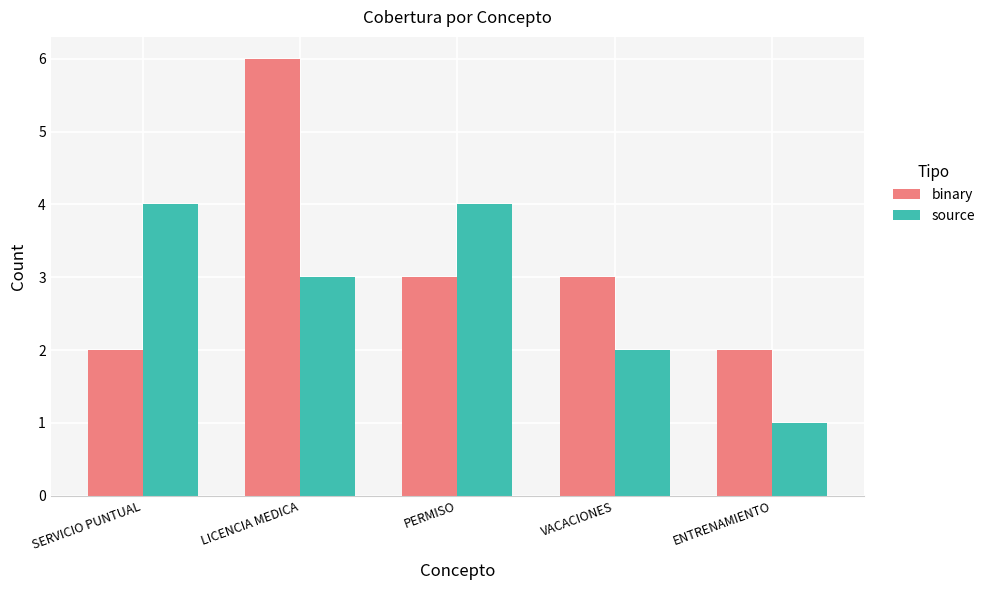

What is the sum of the source values at LICENCIA MEDICA and SERVICIO PUNTUAL?

7